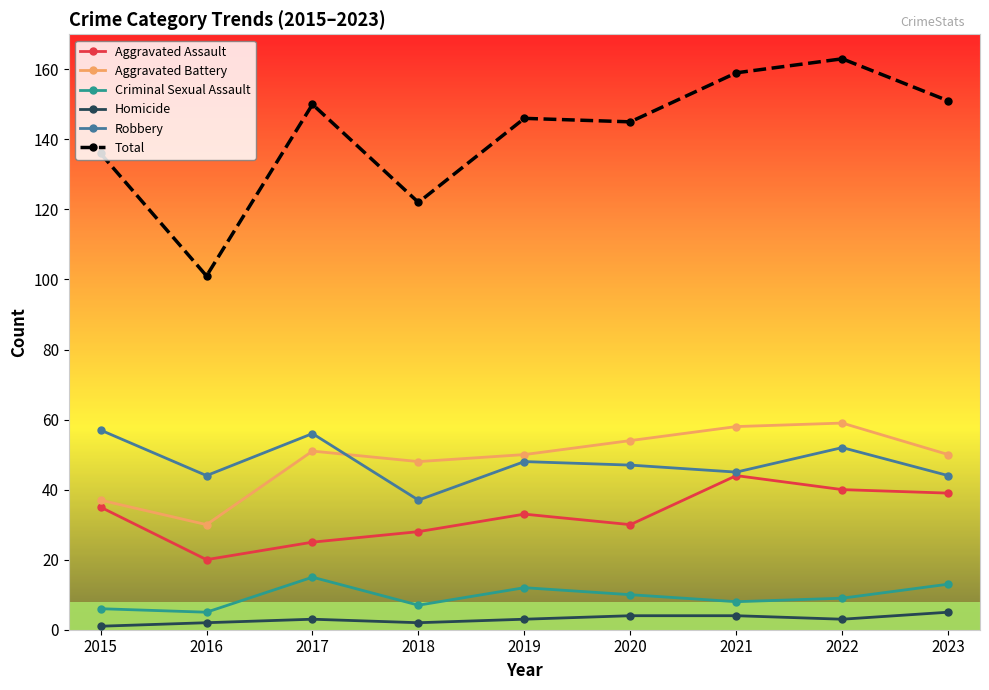

The value of Total at 2016 is 170. True or false?

False